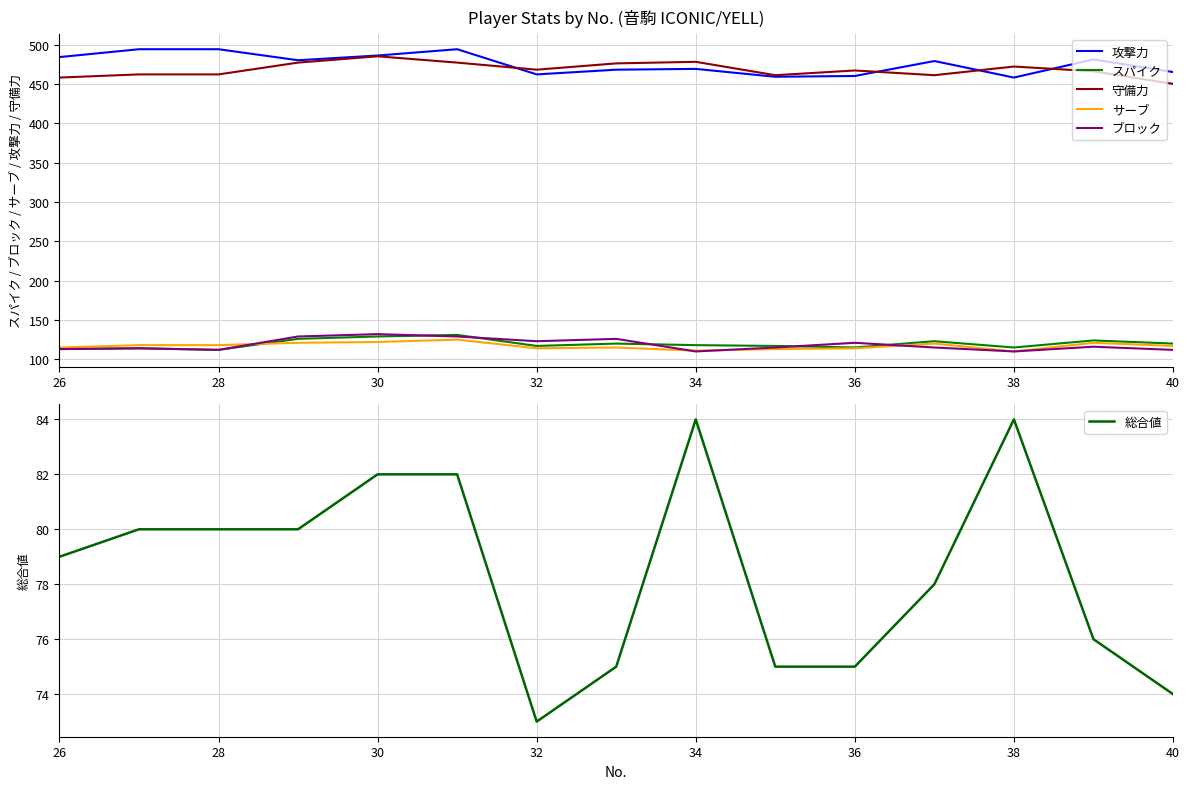

True or false: ブロック and 攻撃力 cross at least once.

False